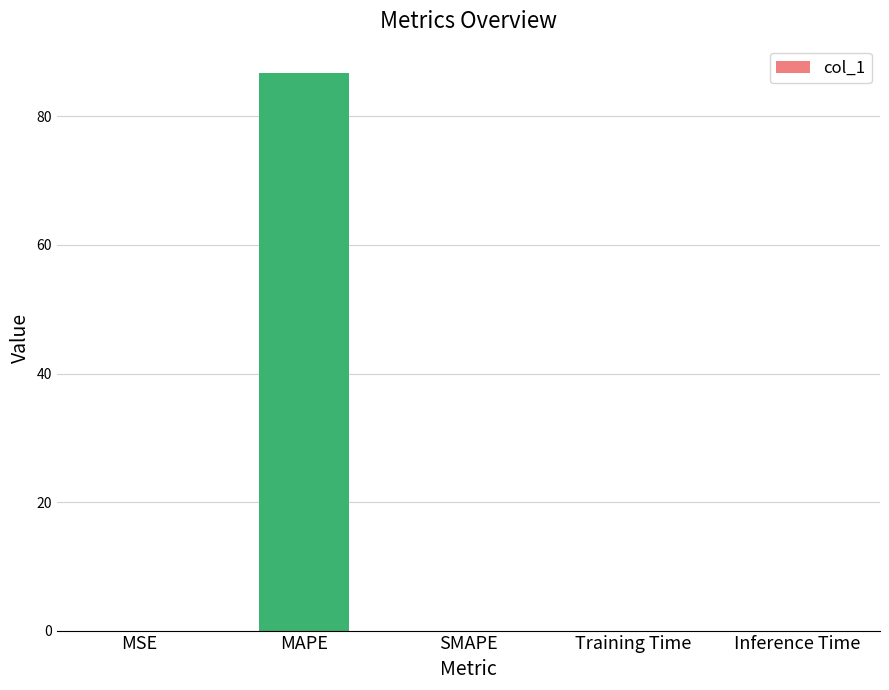

Between MAPE and MSE, which is larger?

MAPE